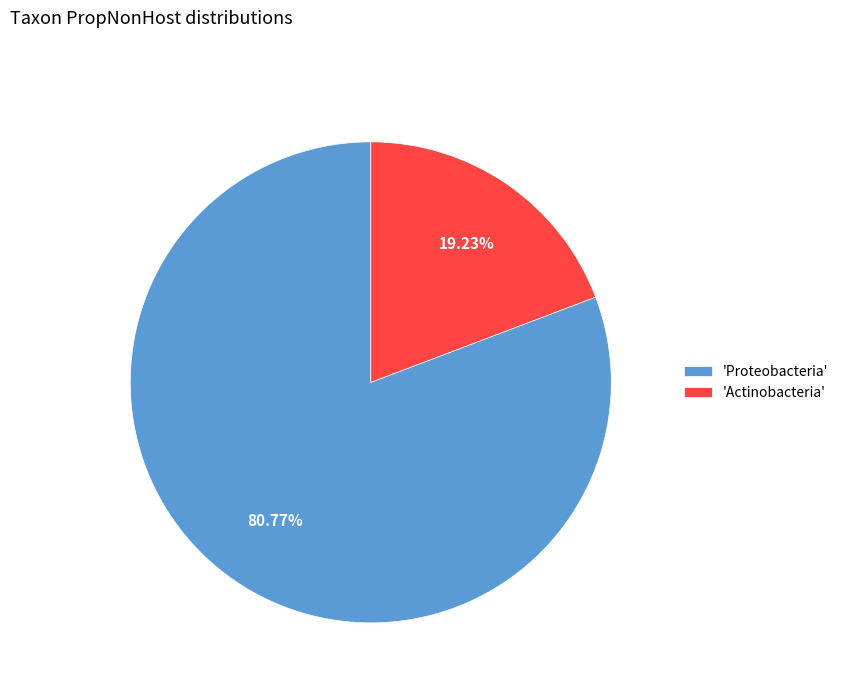

Rank the categories by value from highest to lowest.

'Proteobacteria', 'Actinobacteria'